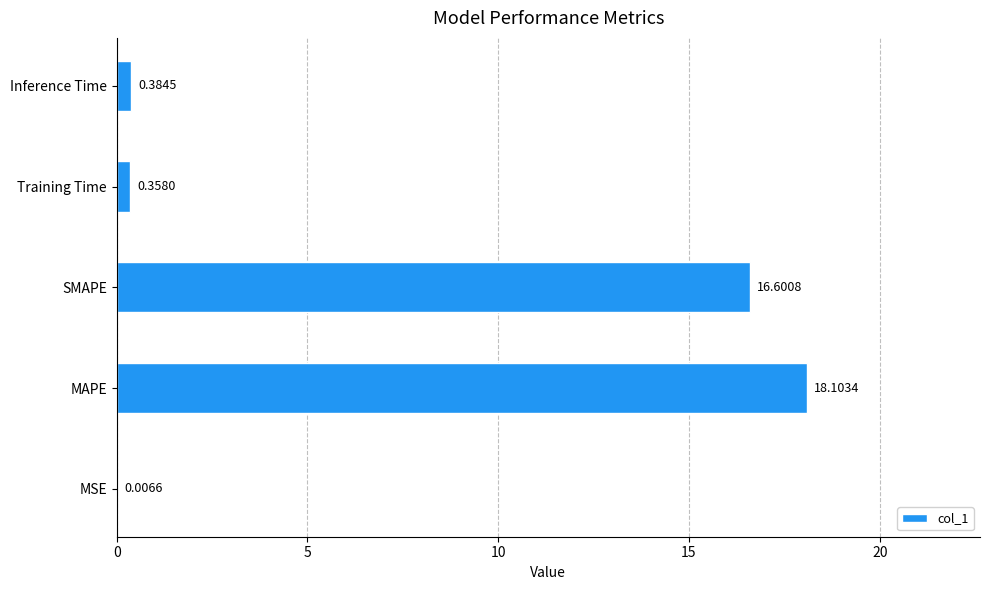

At which category does the chart reach its peak across all series?

MAPE